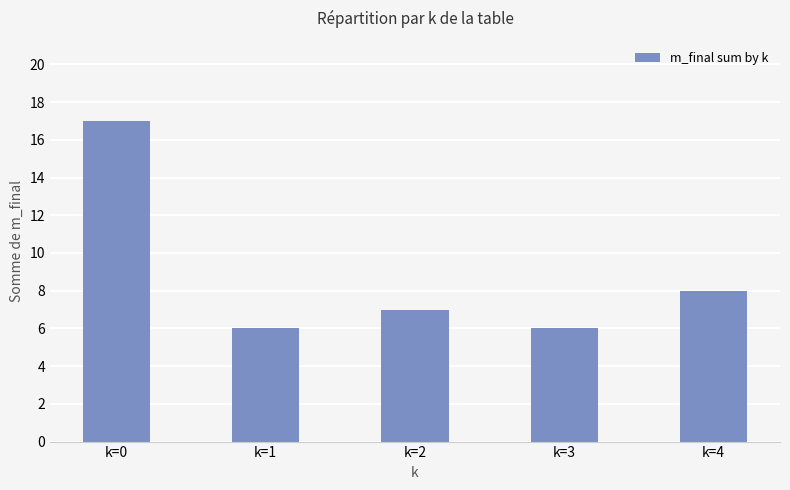

How many data points does each series have?

5